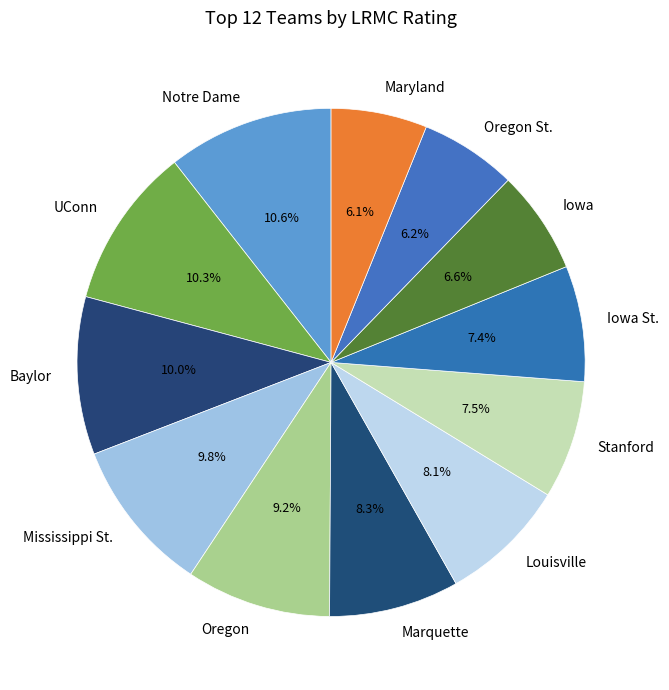

What is the total percentage of Louisville and Oregon?

17.3%